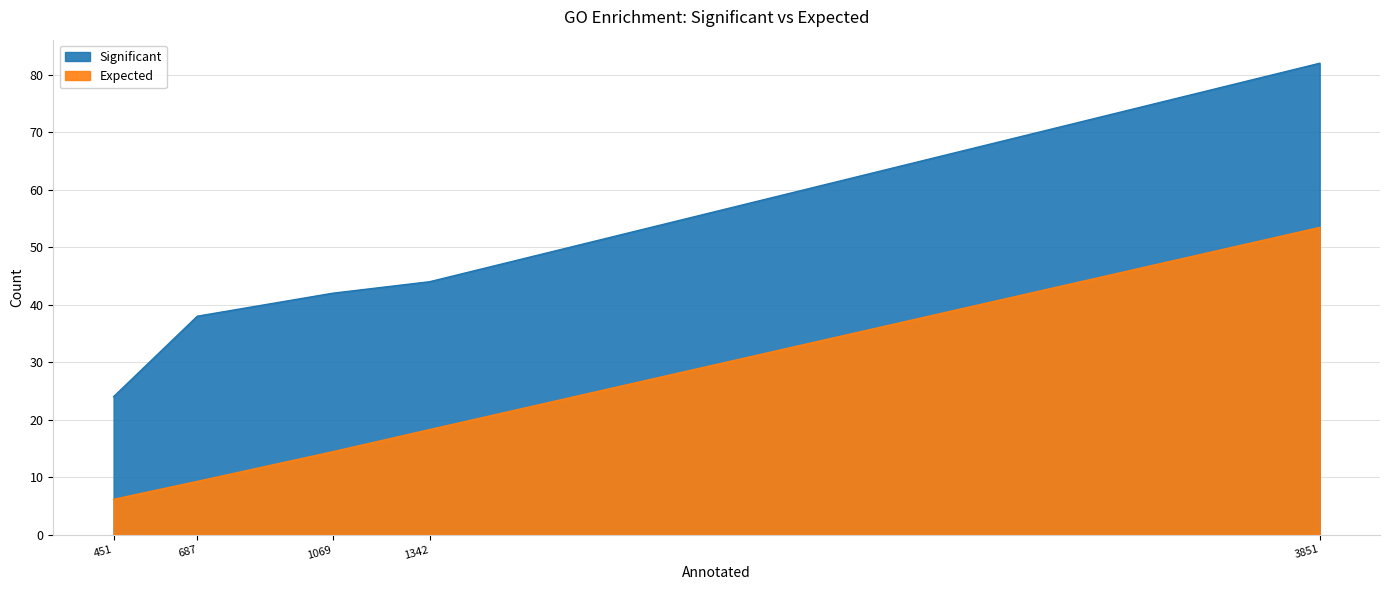

Is the value of Expected at G protein-coupled receptor activity greater than the value of Significant at detection of chemical stimulus?

No